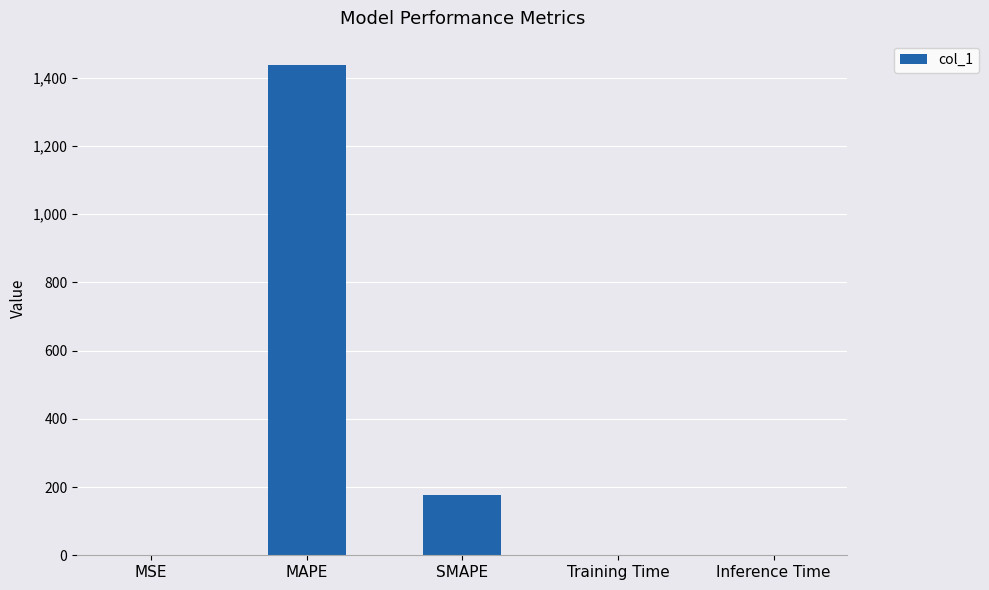

How many data points does each series have?

5